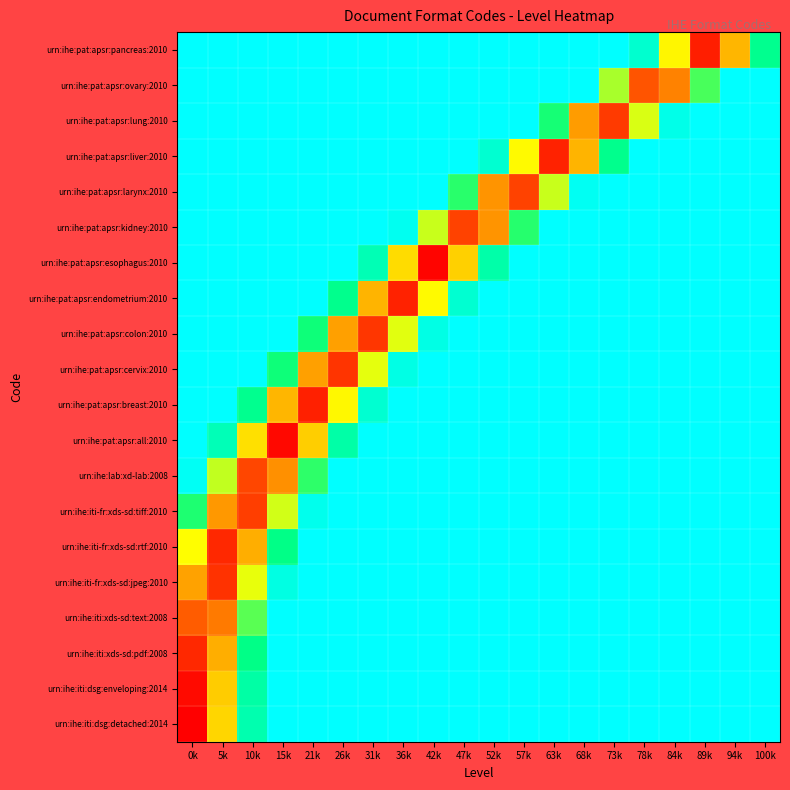

At which category is the sum across all series the highest?

5k